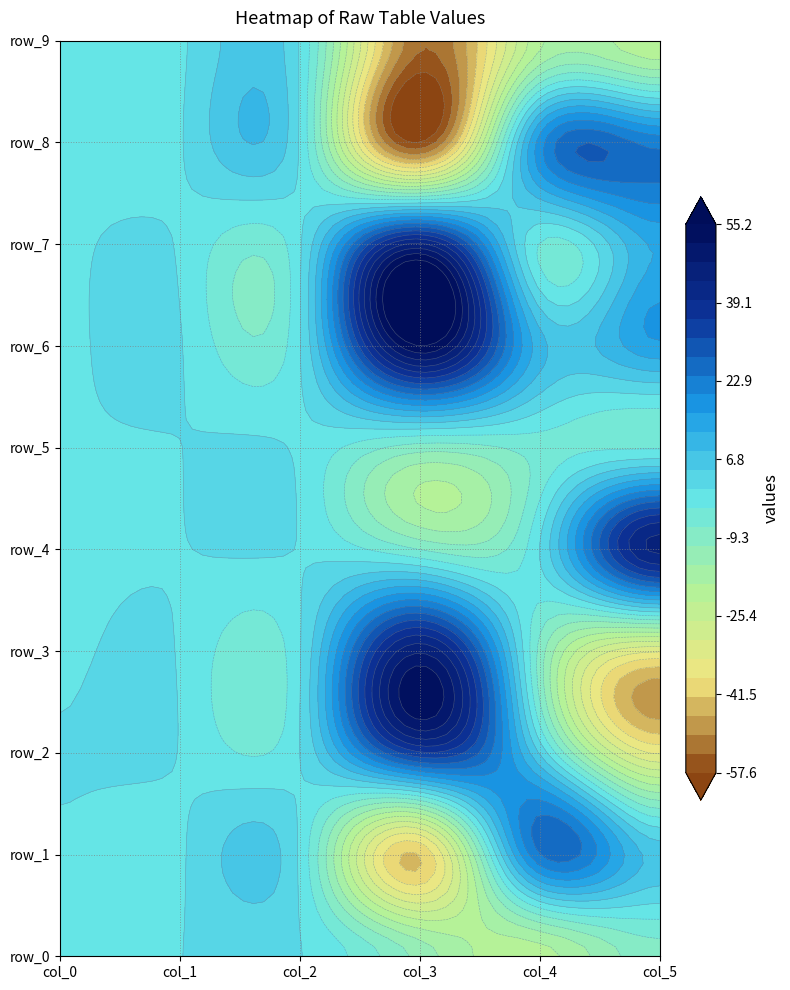

Is it true that row_6 equals 8.9 at 5?

False